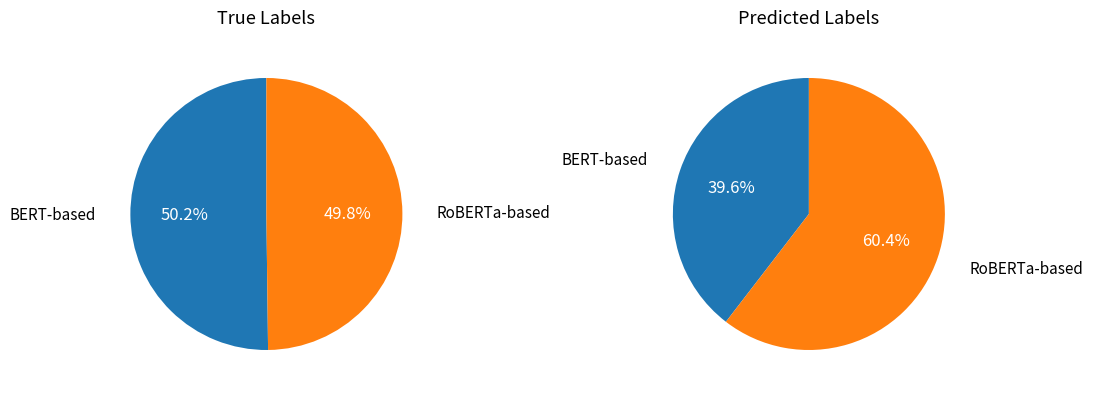

Is it true that sup-simcse-roberta-large is 5% of the pie?

False